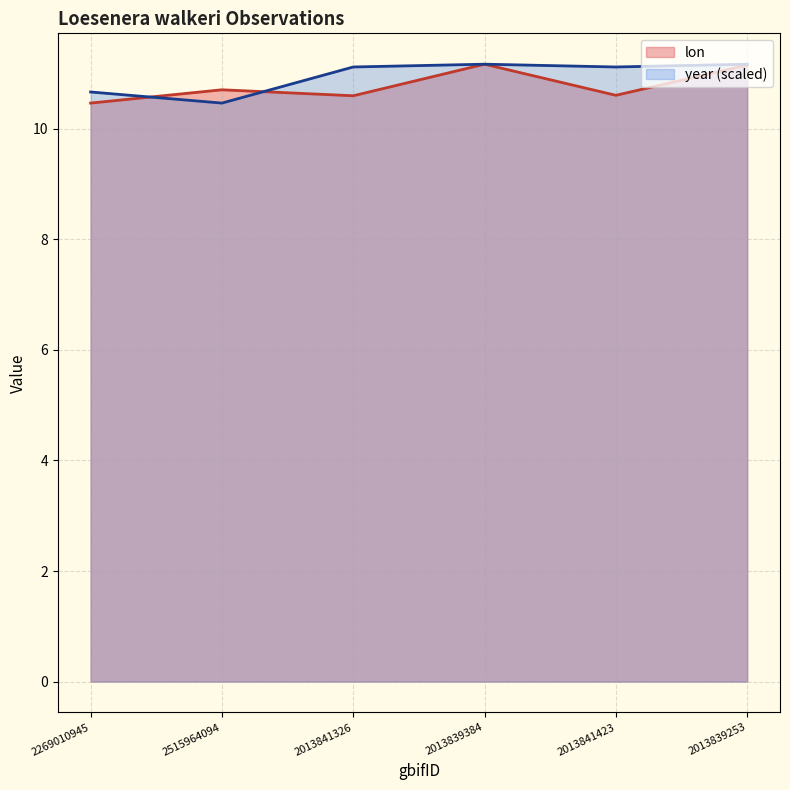

List the series in order of their overall mean, highest first.

year (scaled), lon